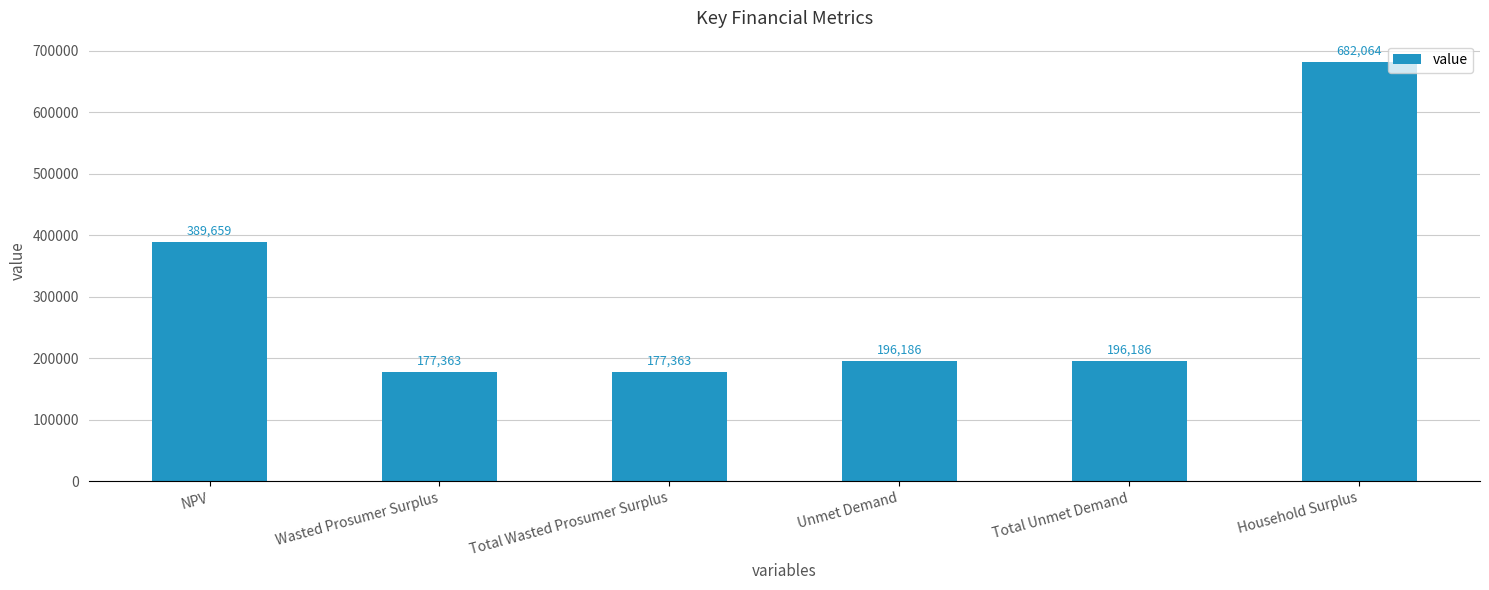

Between Household Surplus and NPV, which is larger?

Household Surplus